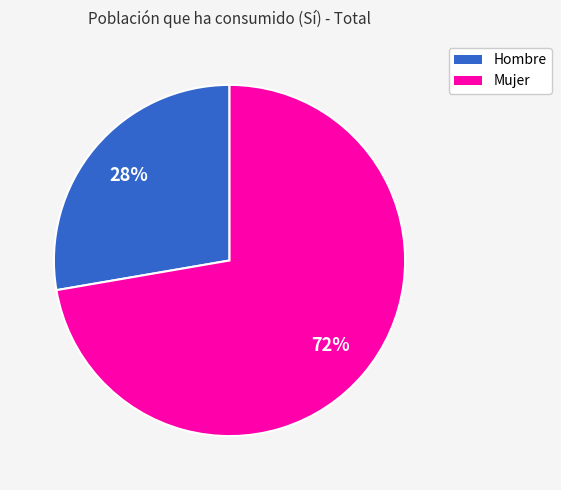

To the nearest percent, what is the average slice percentage?

50%